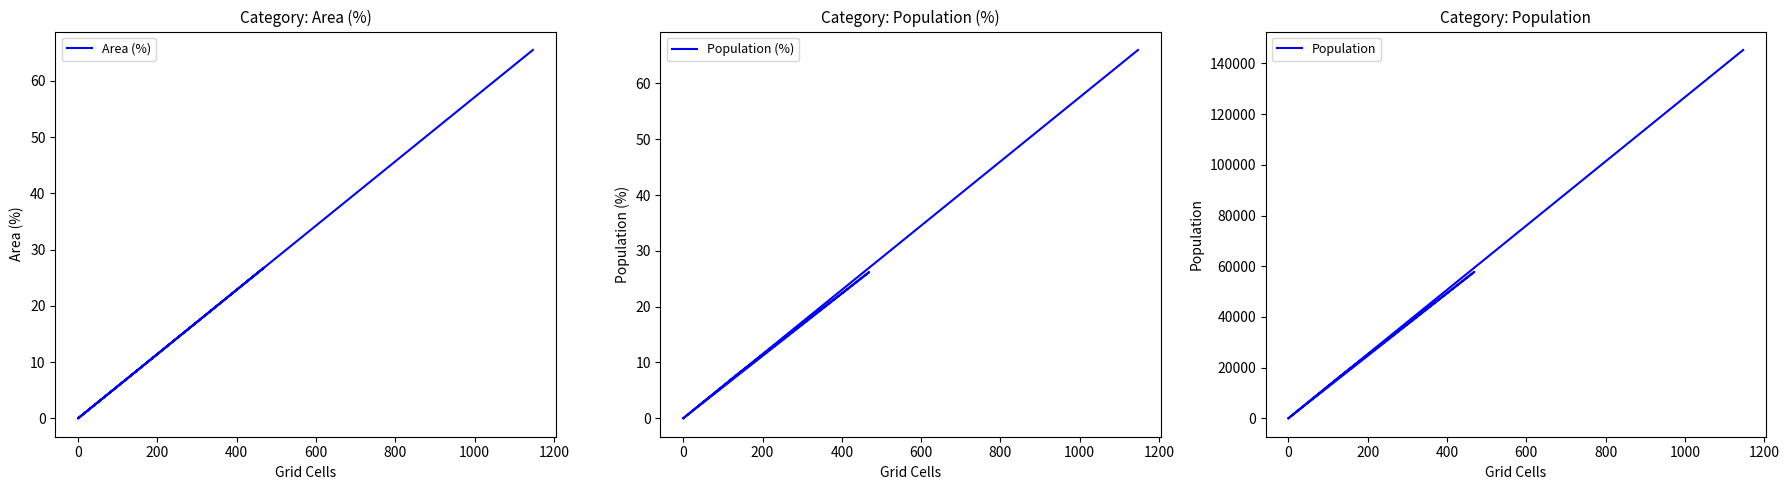

Between −200 and 0, which series saw the biggest shift?

Population